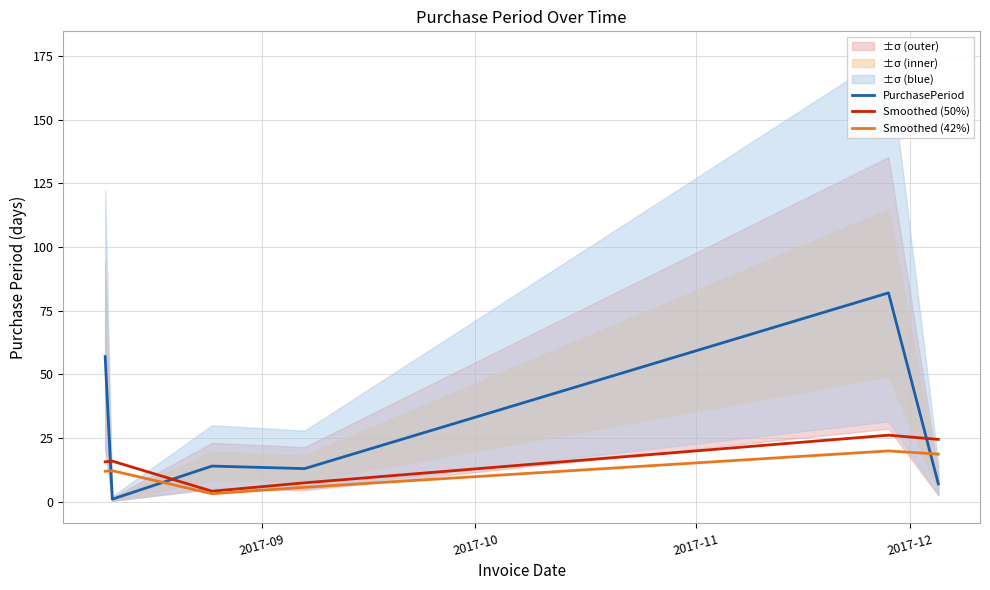

Reading left to right, list all the values displayed in this chart.

PurchasePeriod: 57.0	1.0	14.0	13.0	82.0	7.0
Smoothed (50%): 15.7	16.0	4.1	7.4	26.1	24.5
Smoothed (42%): 12.0	12.2	3.1	5.7	19.9	18.7